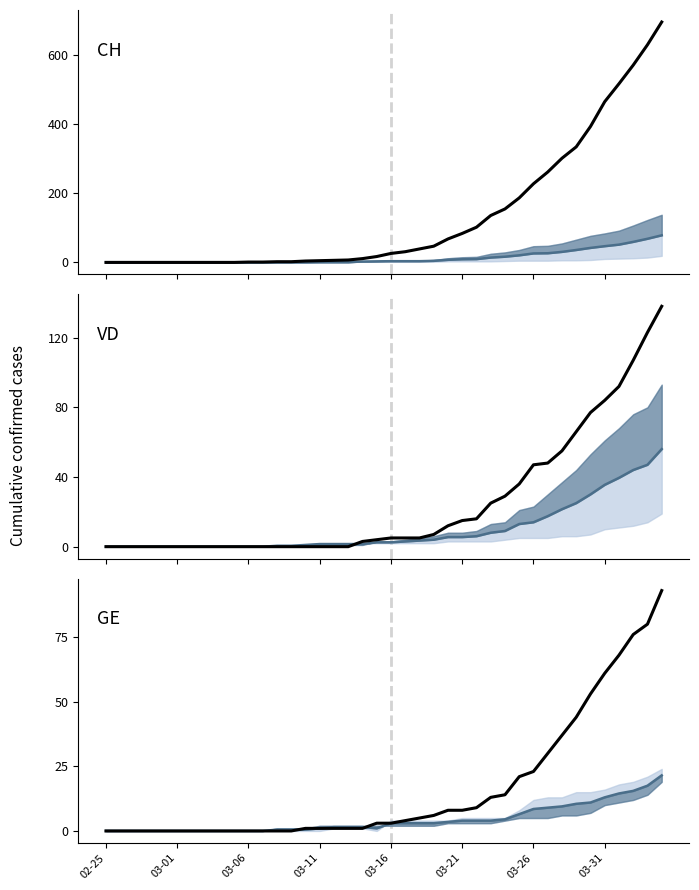

What are all the series names shown in the legend?

CH median, CH, VD median, VD, GE median, GE